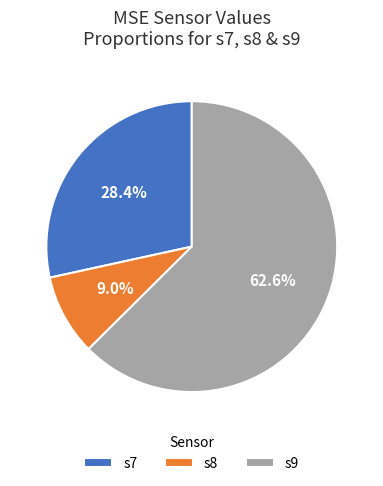

Count the number of slices in the pie.

3